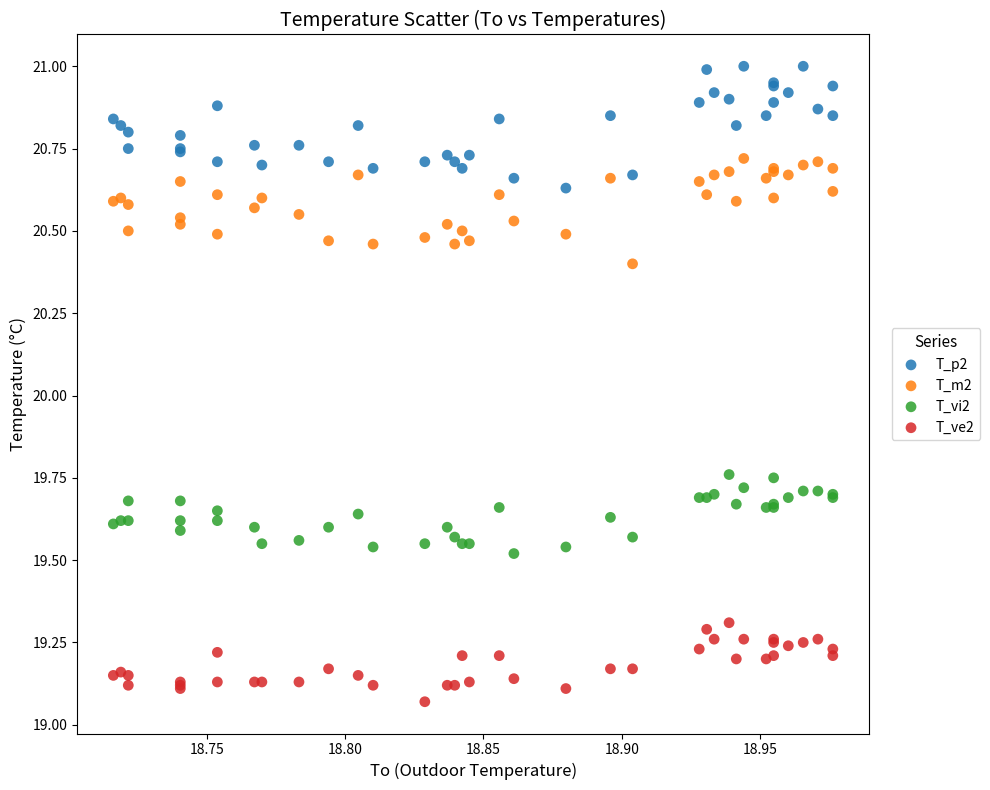

What is the X range (max minus min) for the scatter plot?

0.3